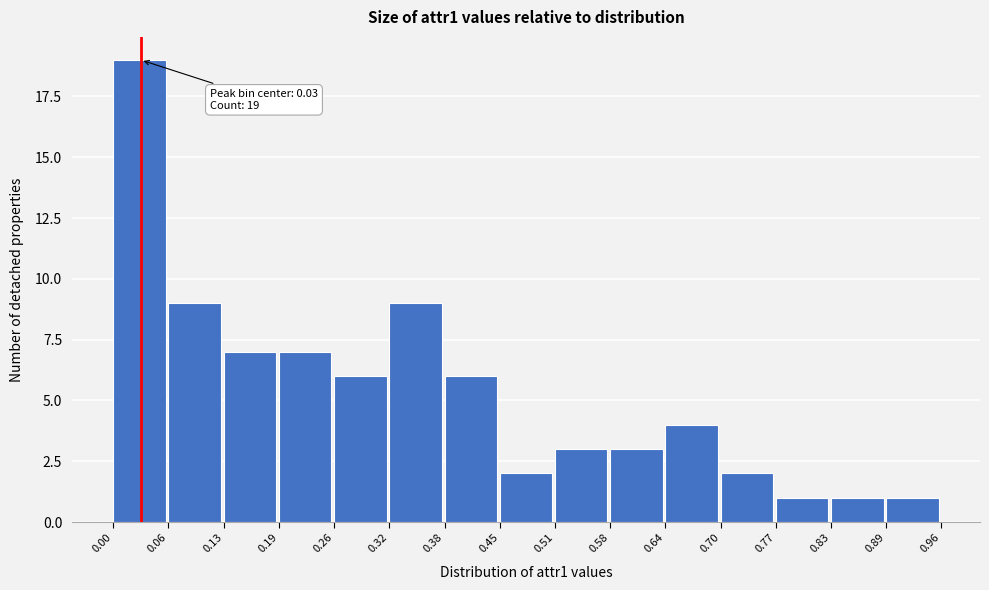

Which range on the x-axis has the tallest bar?

0.00 to 0.06